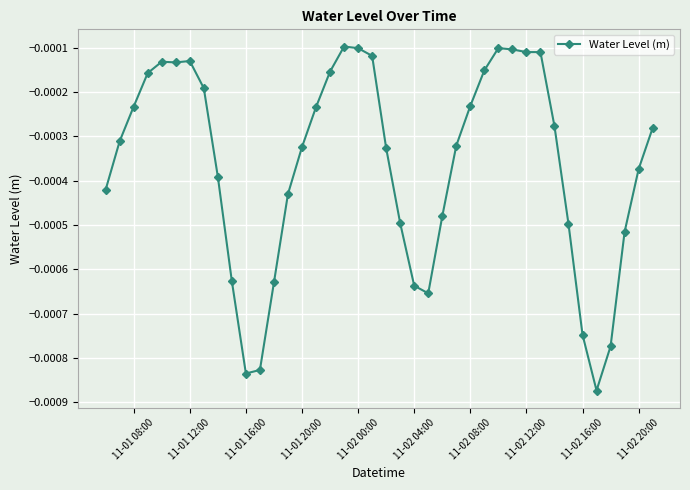

True or false: the data has more than 0 interior local peaks.

True